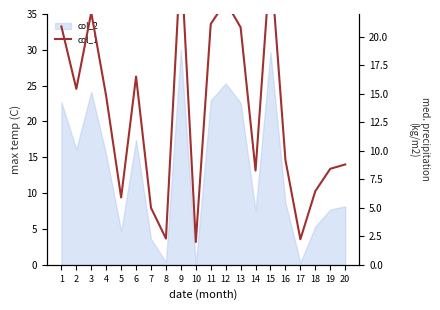

Does the chart display data point markers on the line(s)?

No